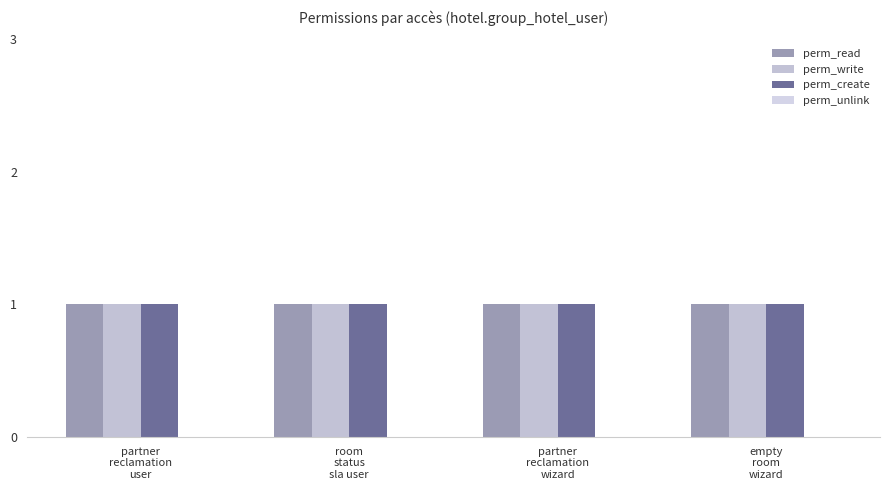

What are all the series names shown in the legend?

perm_read, perm_write, perm_create, perm_unlink